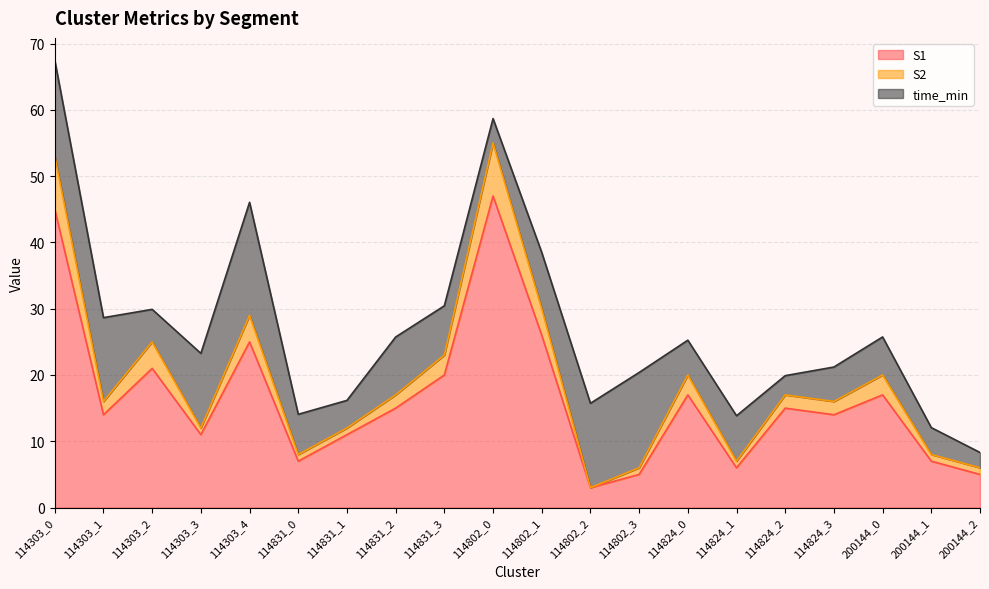

True or false: S1 and S2 intersect in this chart.

False